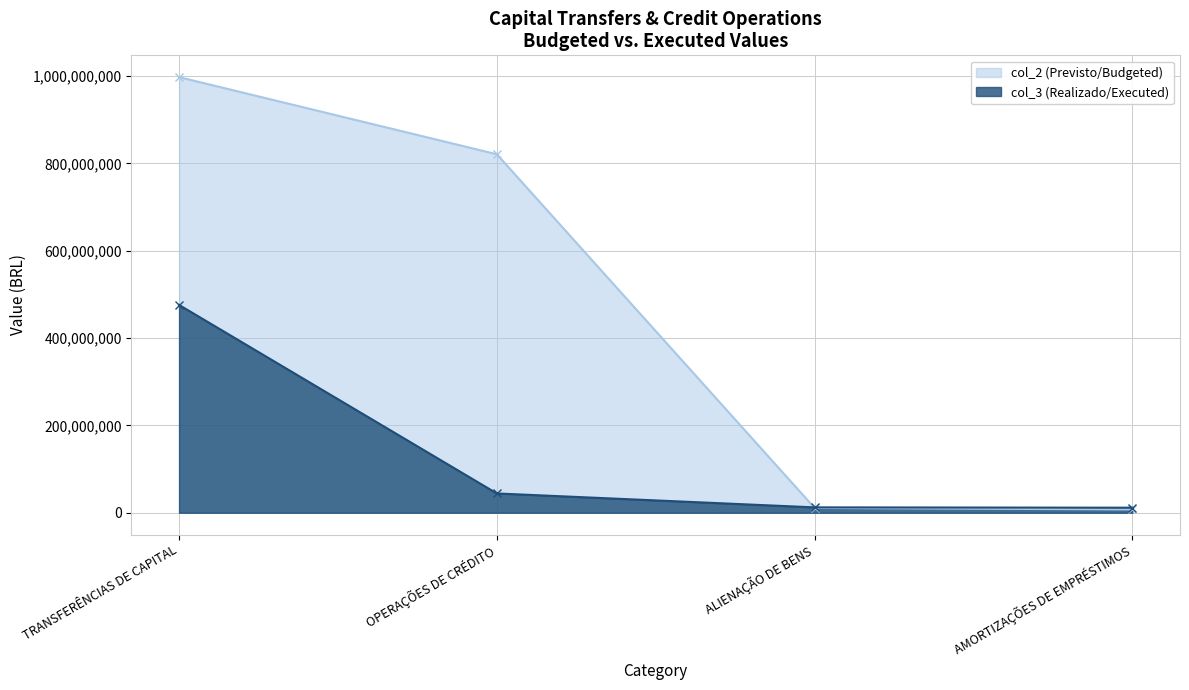

At which label is col_2 closest to 502480188?

OPERAÇÕES DE CRÉDITO